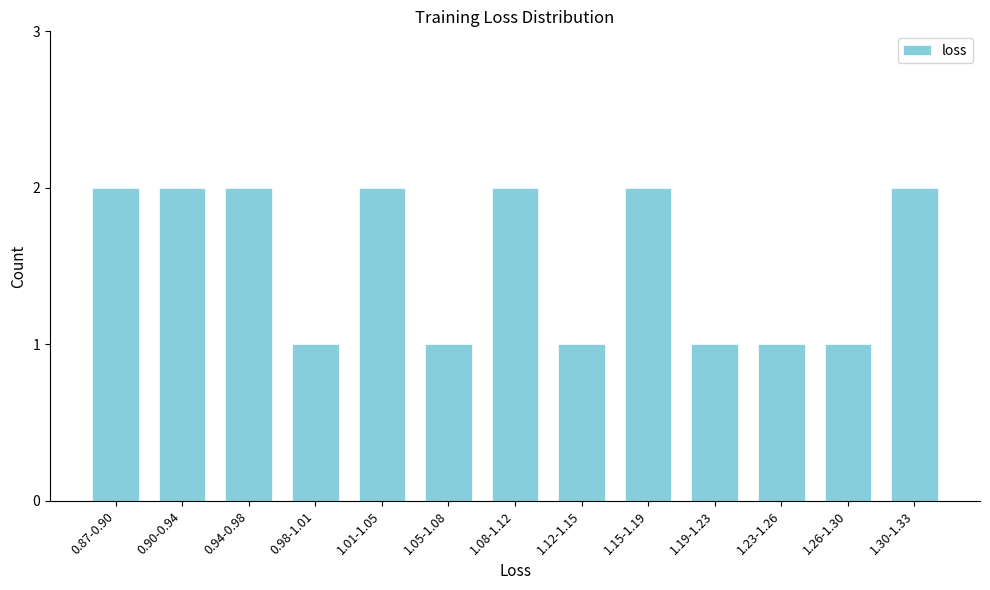

Reading right to left, list all the values displayed in this chart.

1.30-1.33=2	1.26-1.30=1	1.23-1.26=1	1.19-1.23=1	1.15-1.19=2	1.12-1.15=1	1.08-1.12=2	1.05-1.08=1	1.01-1.05=2	0.98-1.01=1	0.94-0.98=2	0.90-0.94=2	0.87-0.90=2